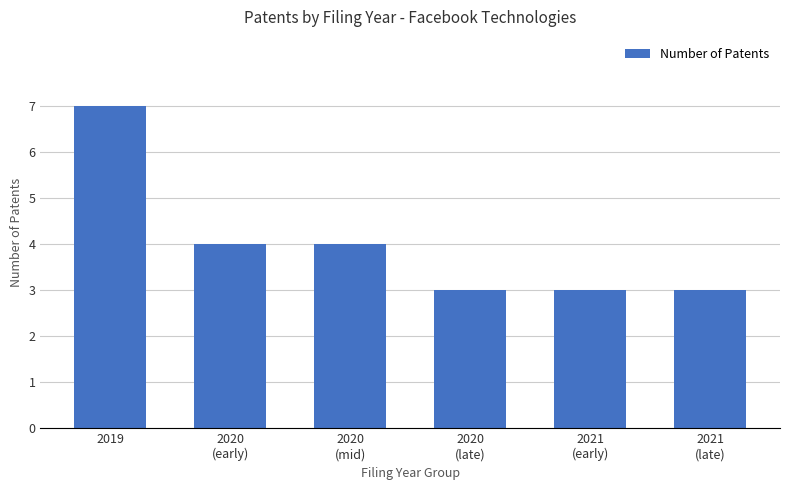

How many values are between 3 and 4?

5